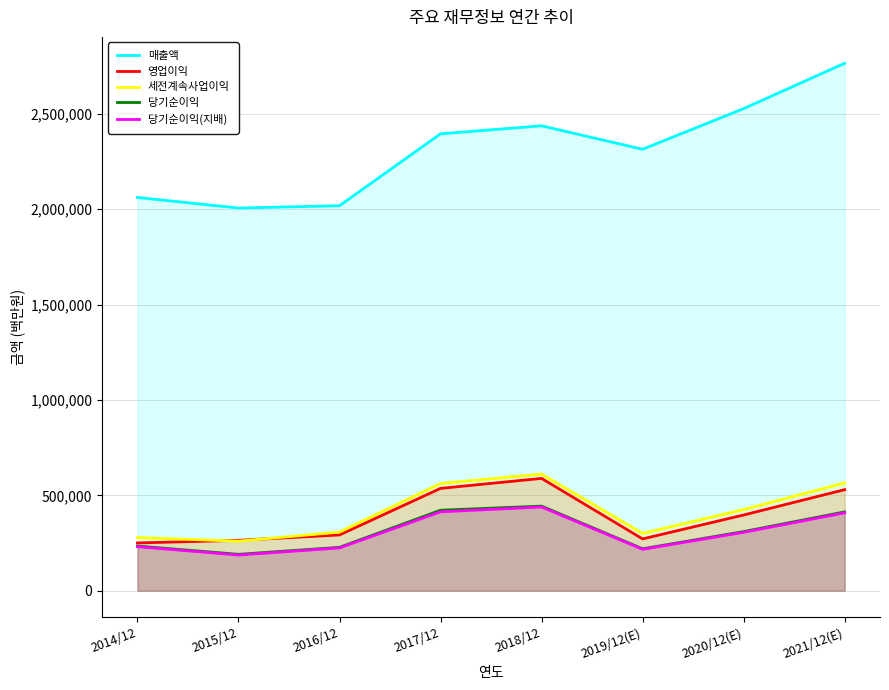

At which label does 매출액 first exceed 2395754?

2018/12